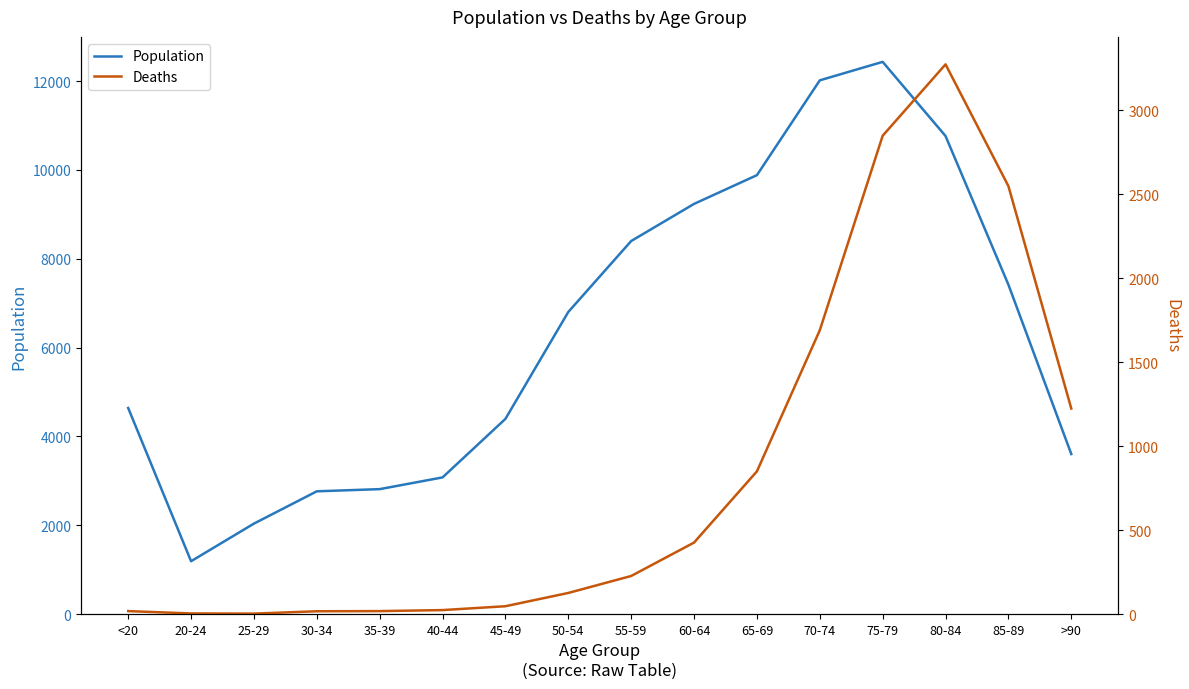

Rank the series by their maximum value, from lowest to highest.

Deaths, Population